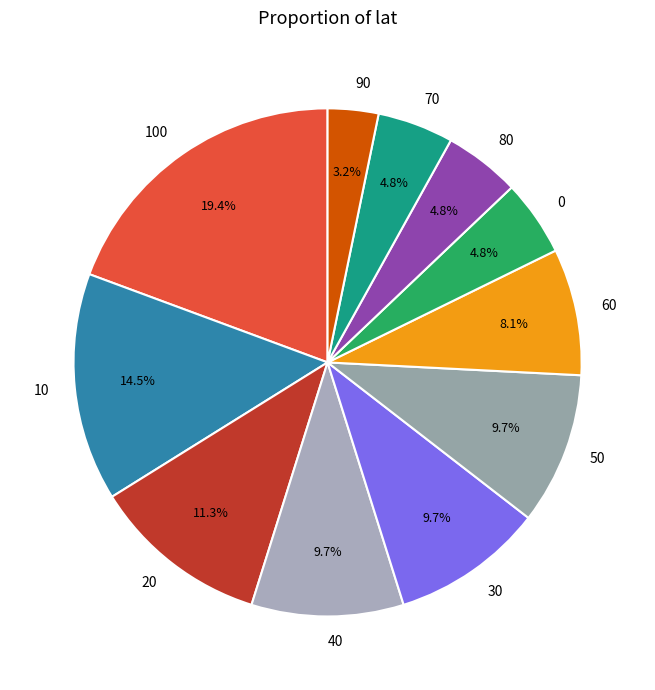

Does 50 account for over 50% of the chart?

No